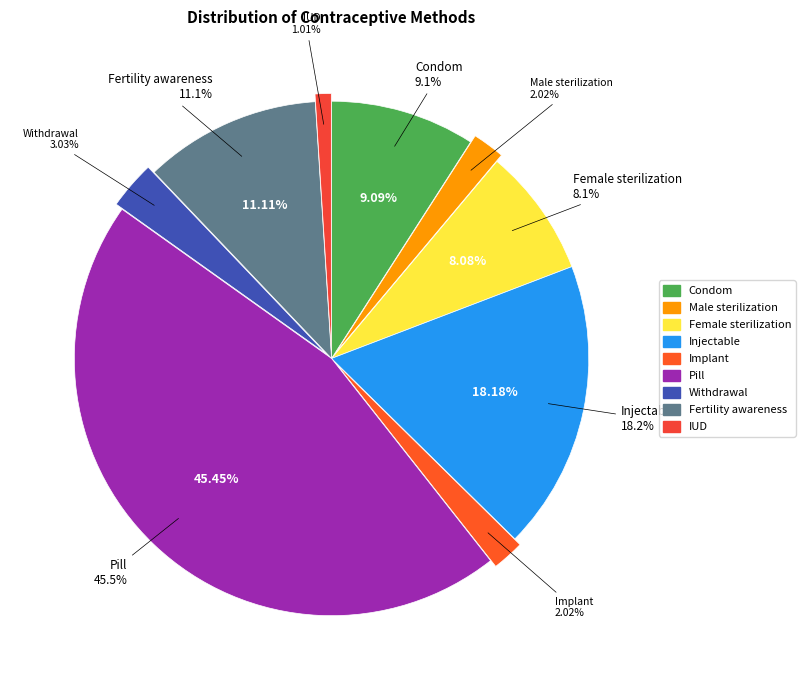

To the nearest percent, what portion does Male sterilization represent?

2%